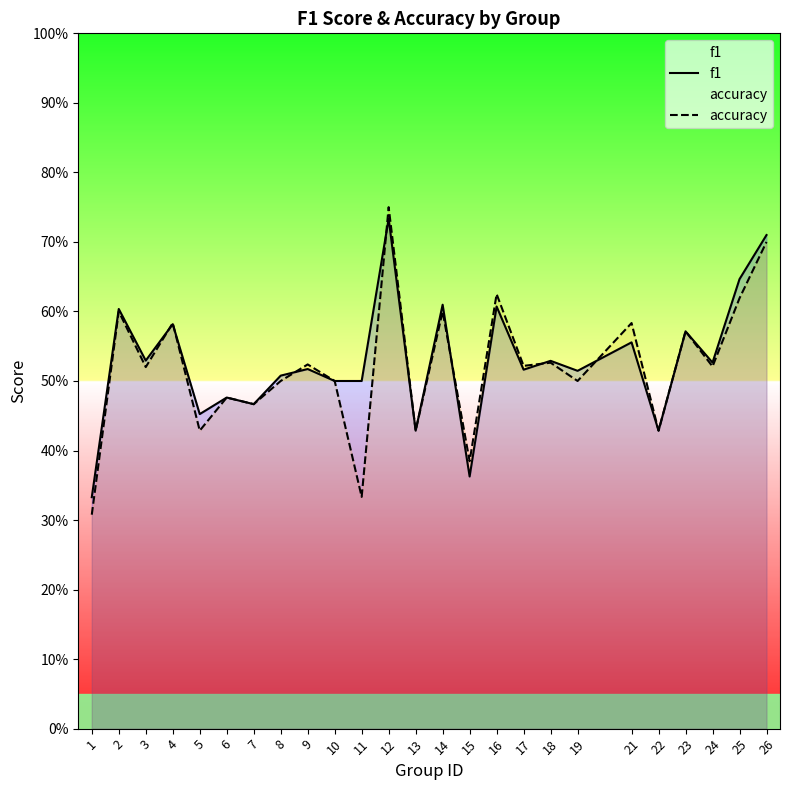

The value of accuracy at 6 is 0.5. True or false?

True